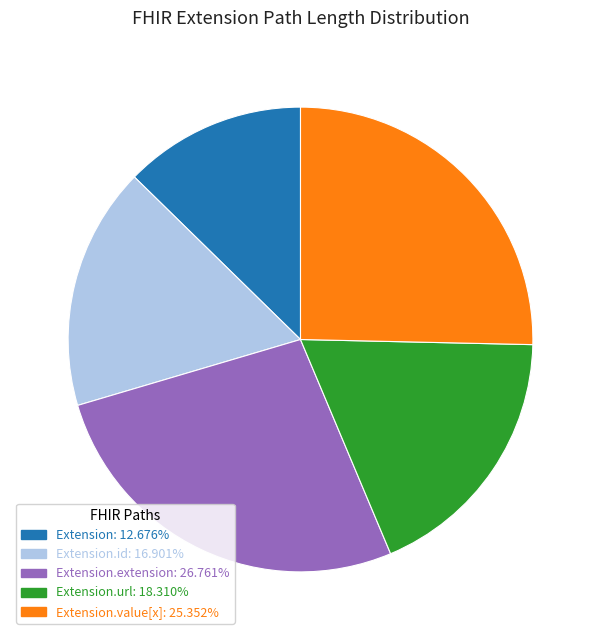

Is there any slice that represents more than half of the pie?

No